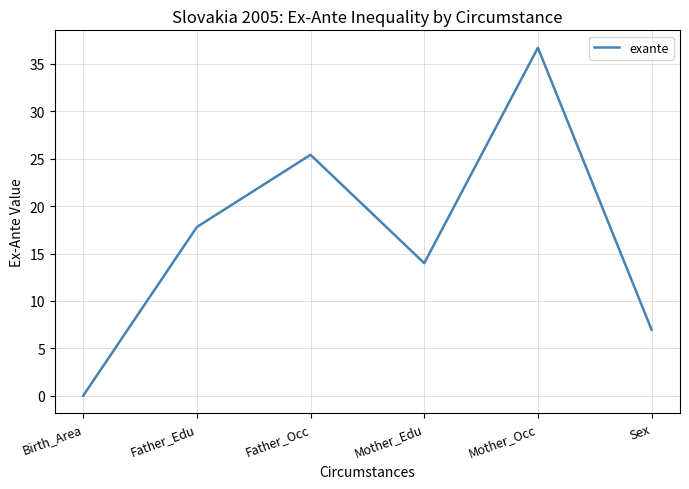

How many interior local peaks (higher than both neighbors) does the data have?

2